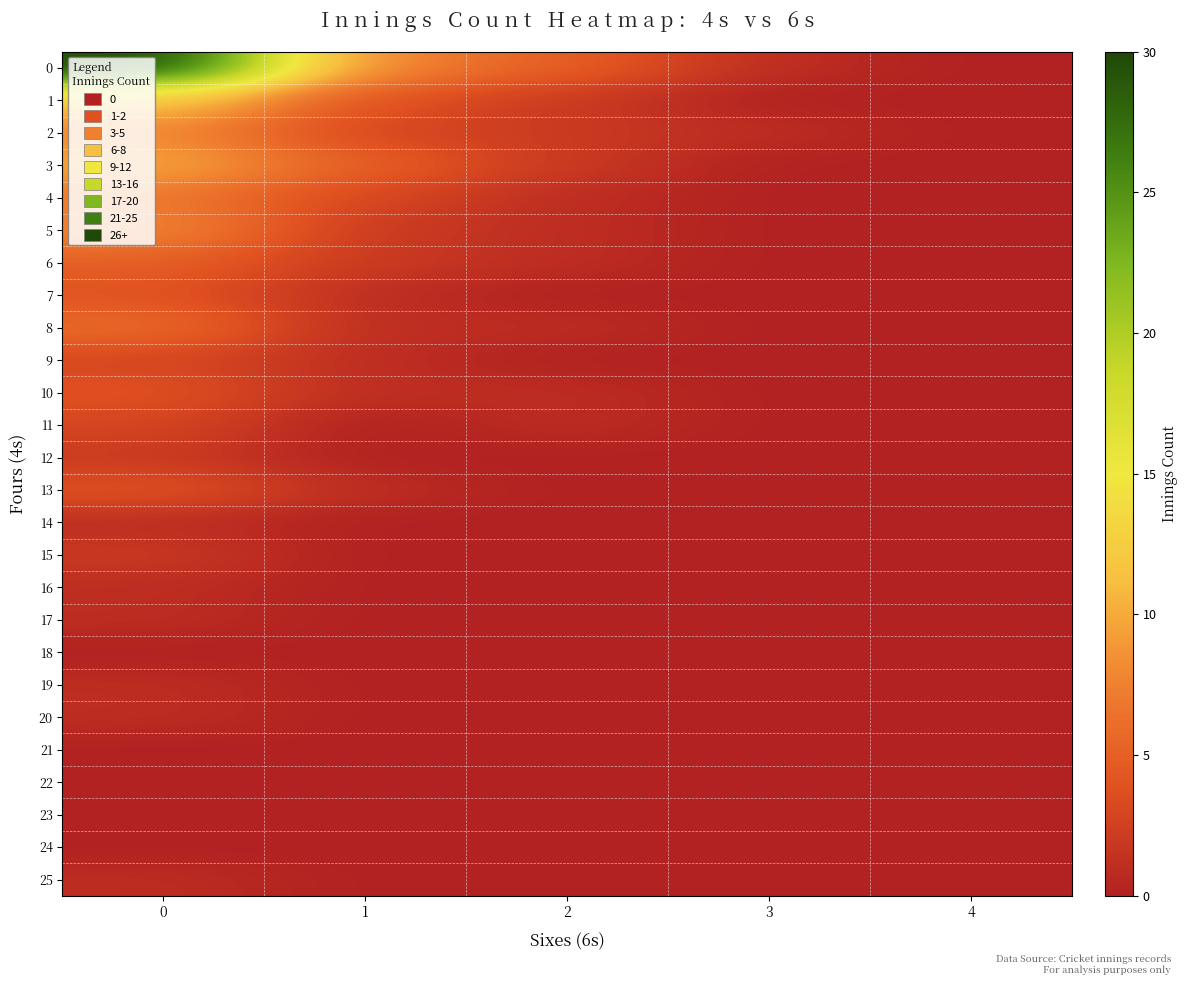

Which has a higher value, 1 or 3?

1